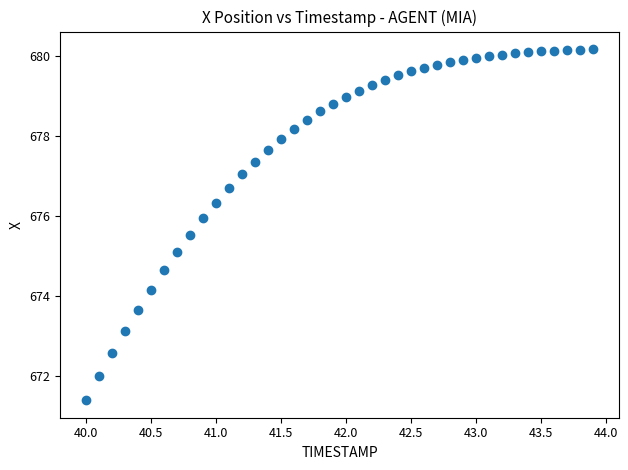

What is the range of X values (max minus min)?

3.9